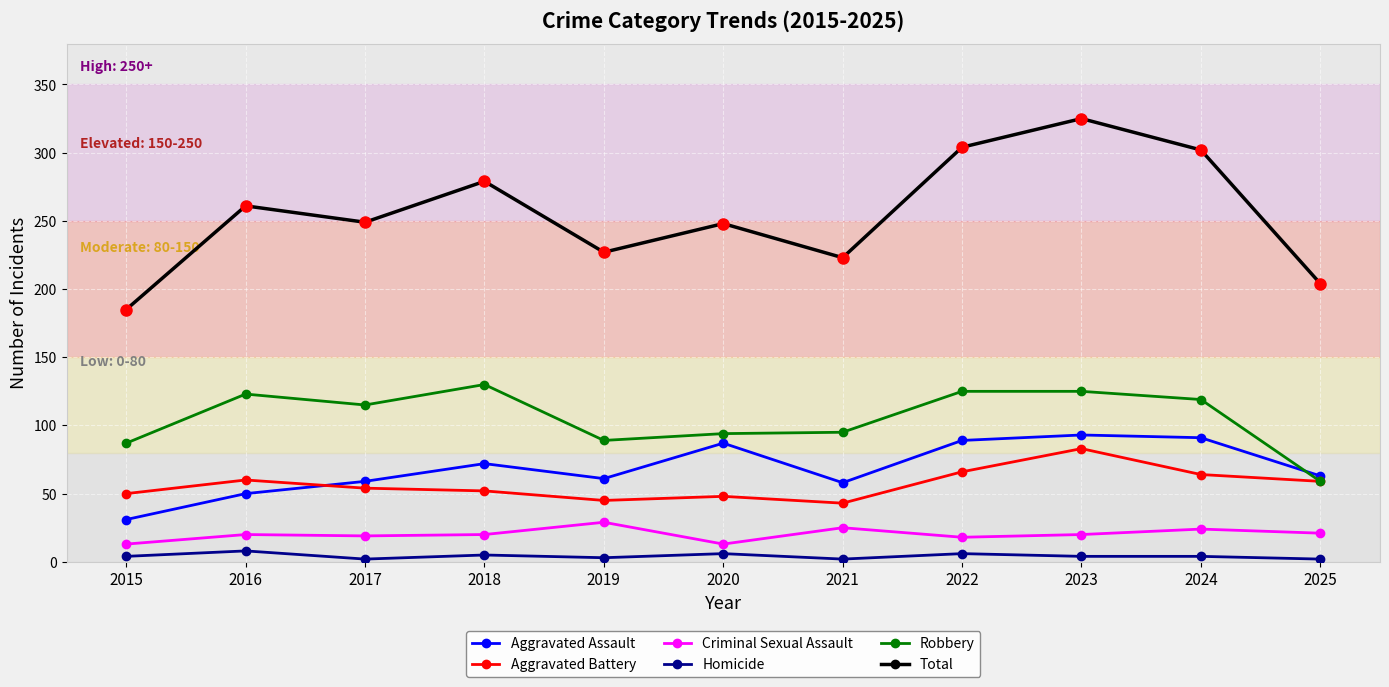

Where is the first local maximum for Robbery?

2016